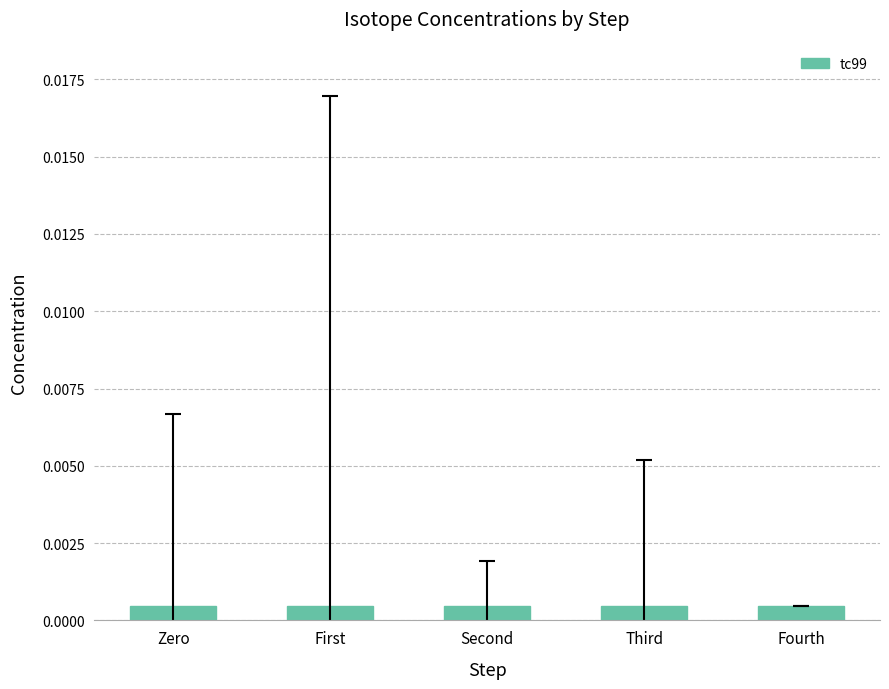

What is the label of the 1st bar from the left?

Zero